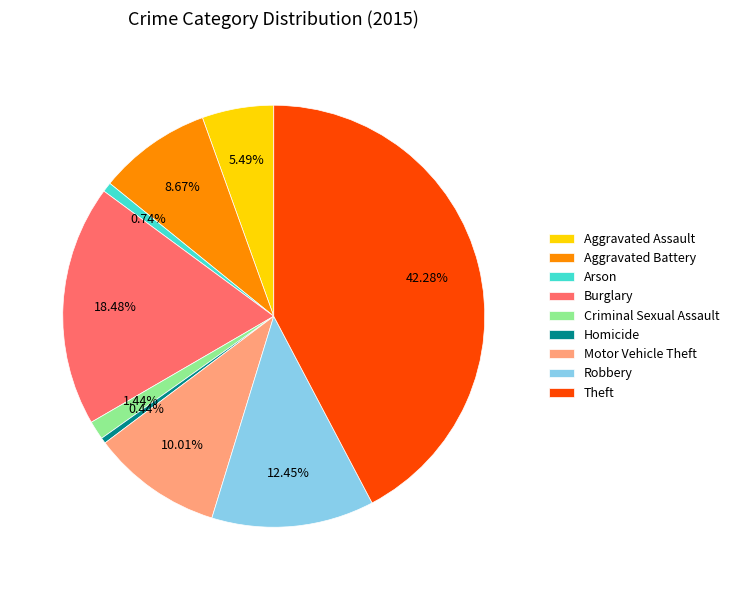

Does any single category account for the majority?

No